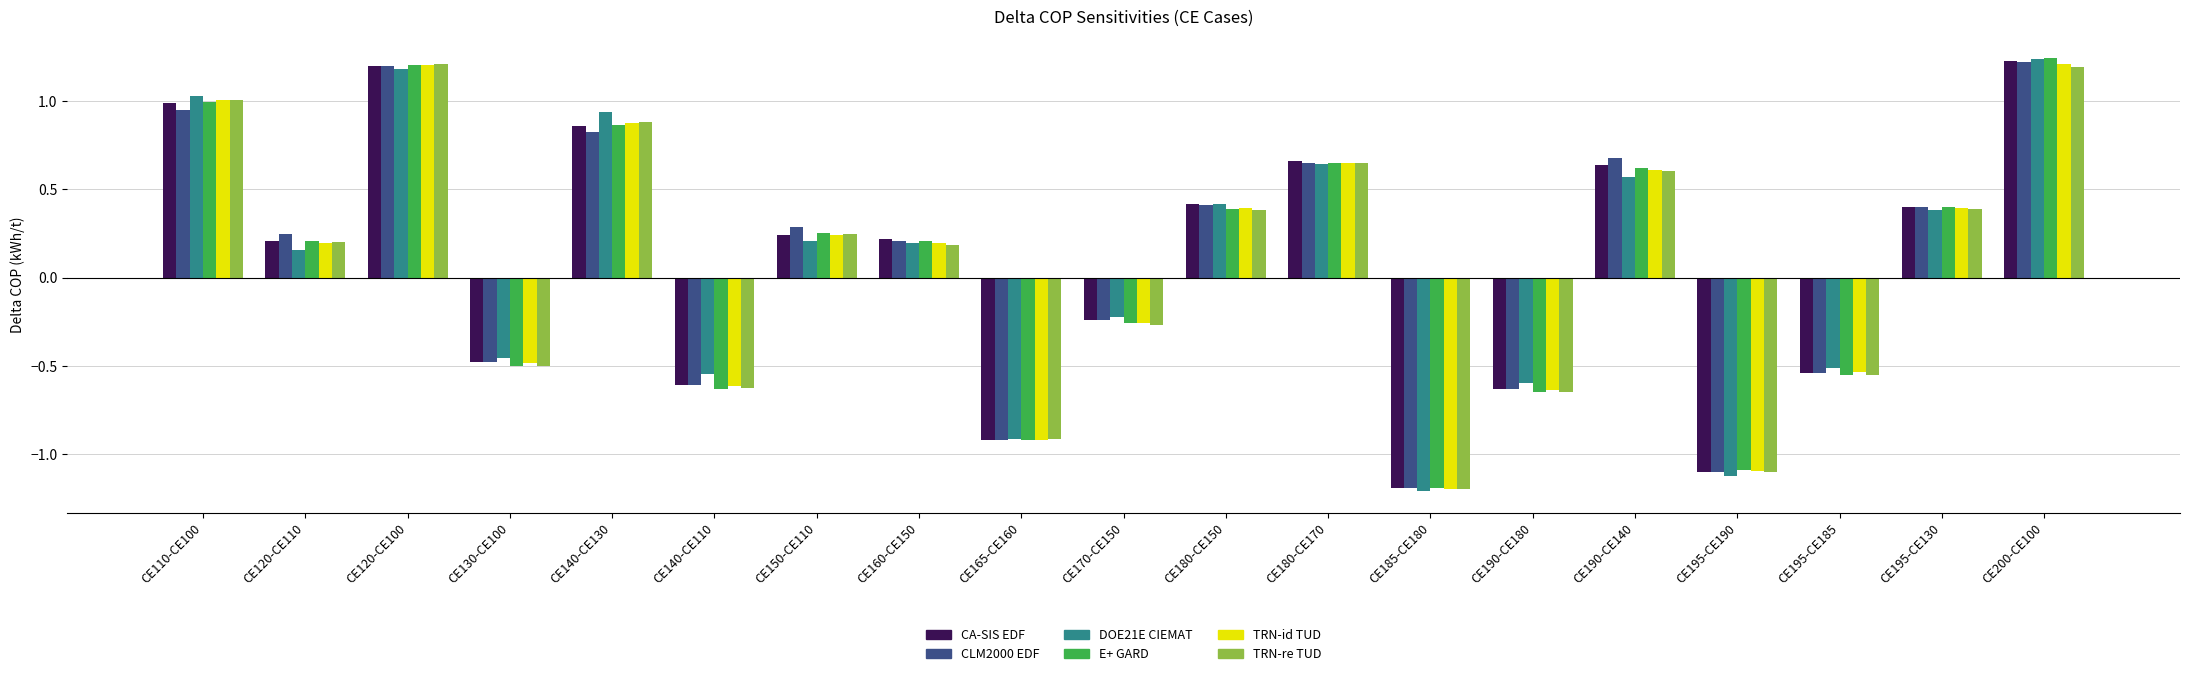

The value of DOE21E CIEMAT at CE195-CE130 is 0.2. True or false?

False